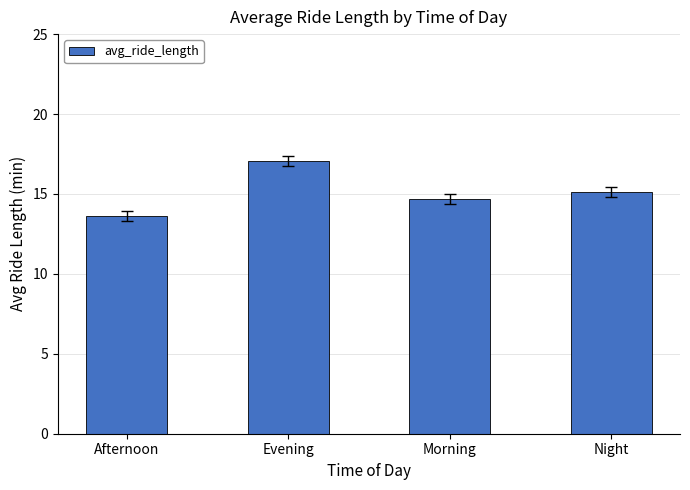

Does the chart contain stacked bars?

No